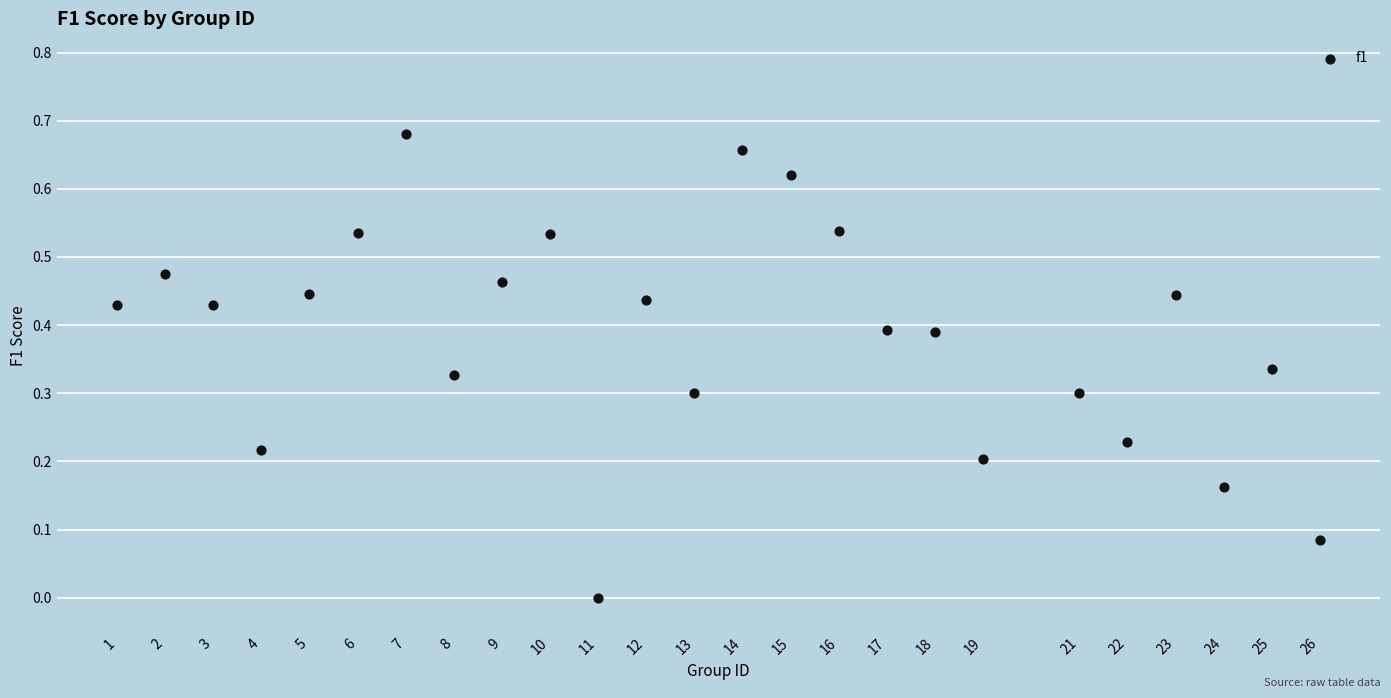

What is the range of X values (max minus min)?

25.0